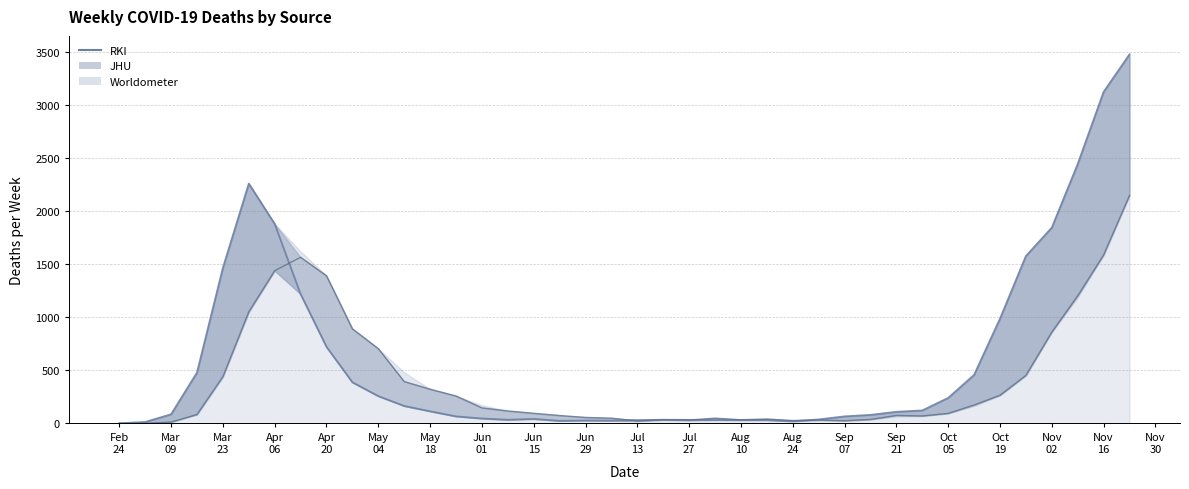

What is the sum of all values?

24049